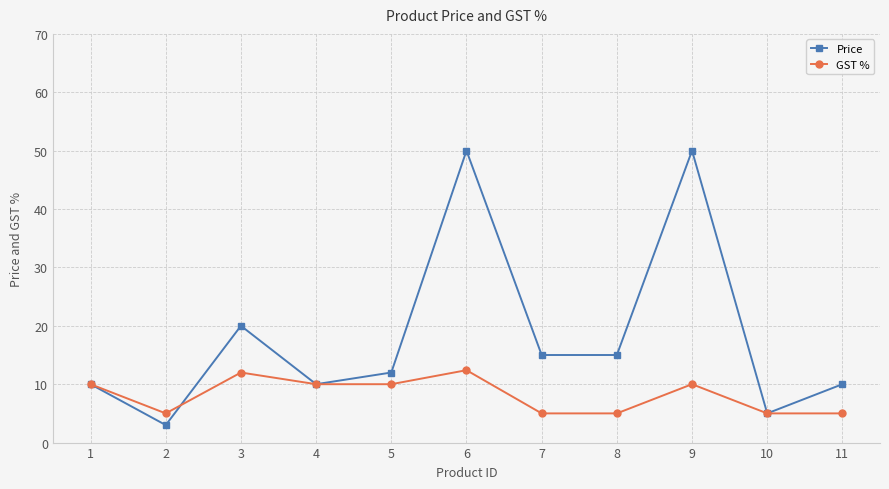

List the series in order of their overall mean, lowest first.

GST %, Price